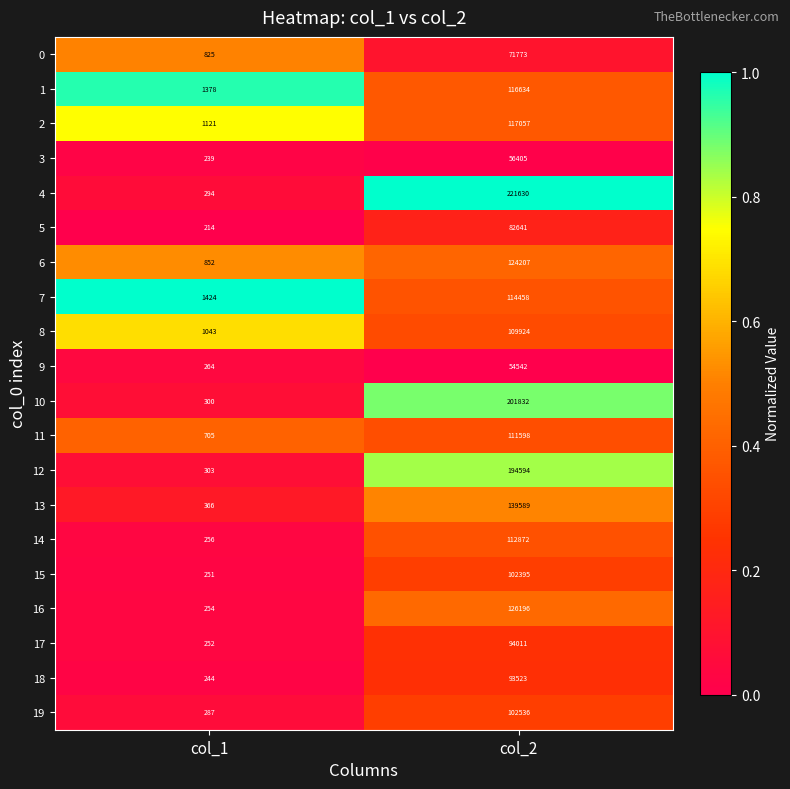

Where is 13 nearest to the value 69977?

col_1